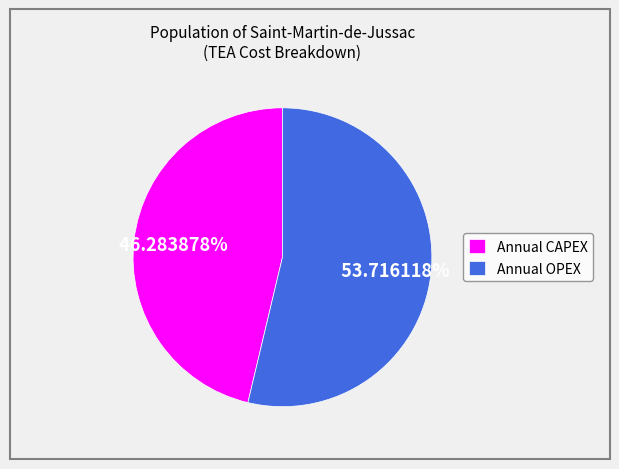

Is Annual OPEX the majority of the pie?

Yes